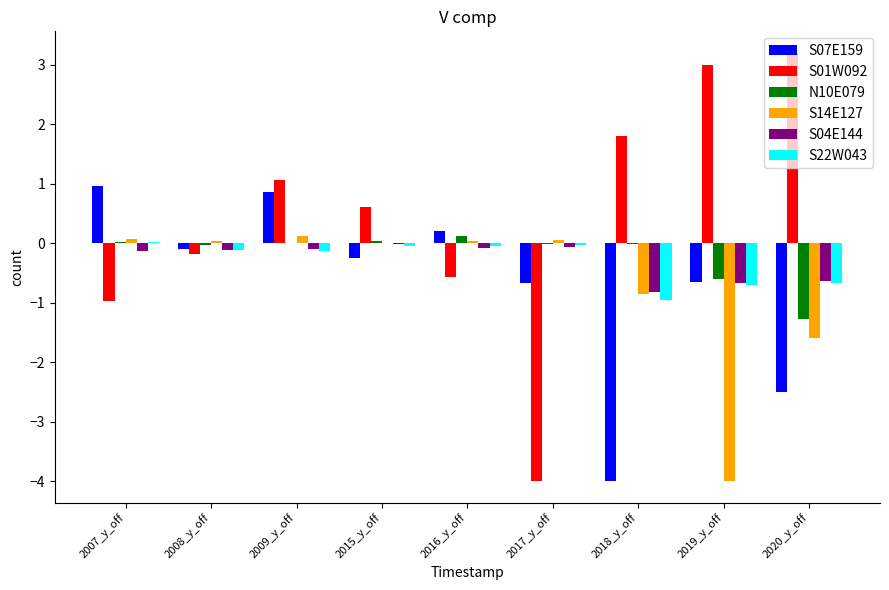

Which category has the highest value across all series?

2020_y_off